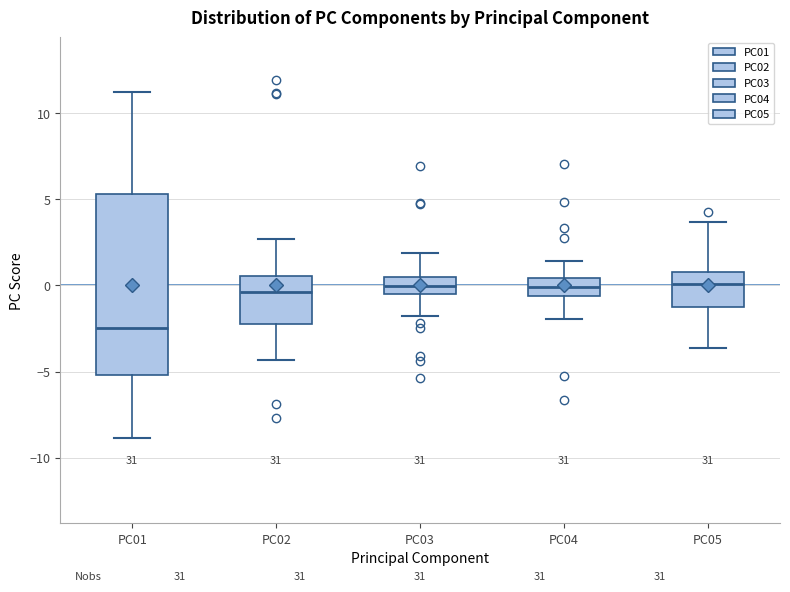

Where is the upper edge of the box for PC02 on the y-axis? The values are not printed on the chart, so give them approximately, as read against the axis.

0.5